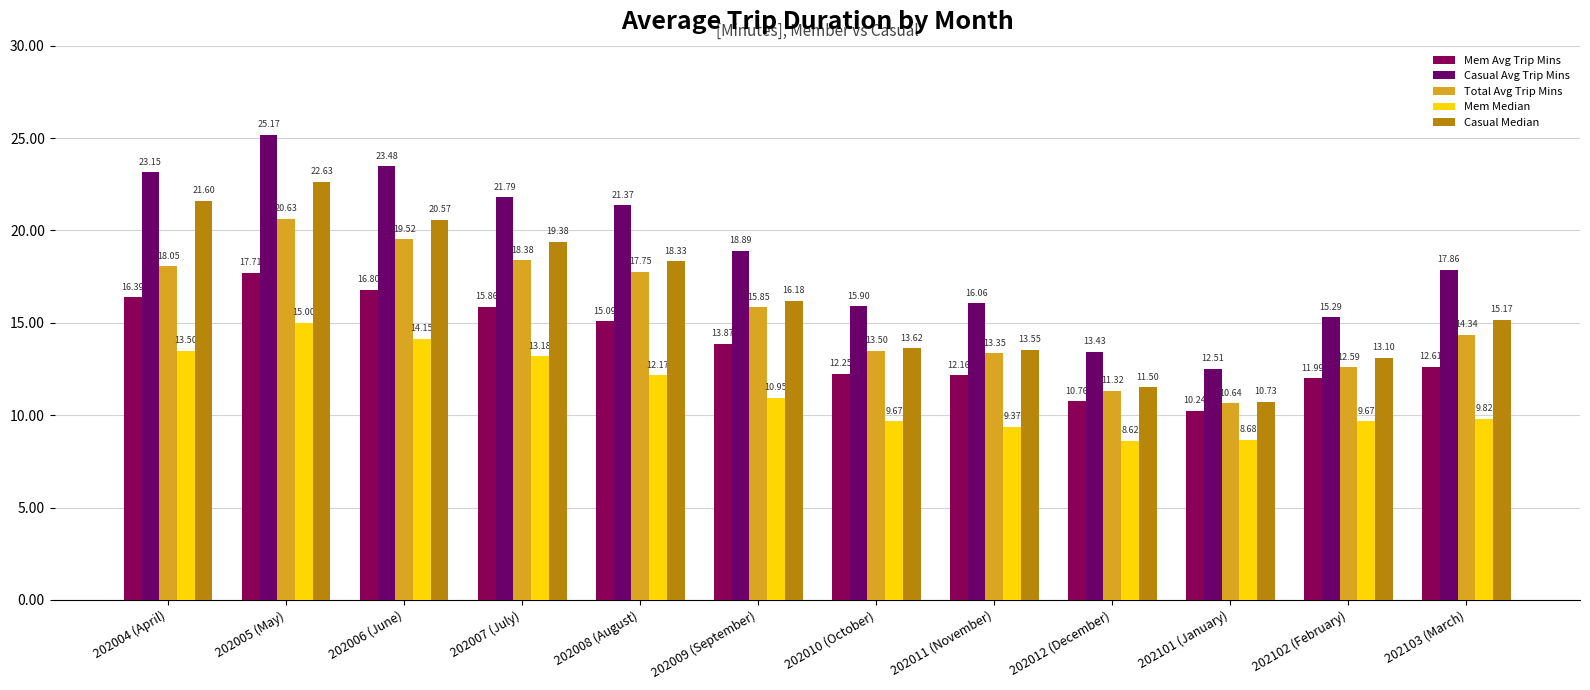

What is the value of the Mem Median bar at the 5th from the left?

12.2